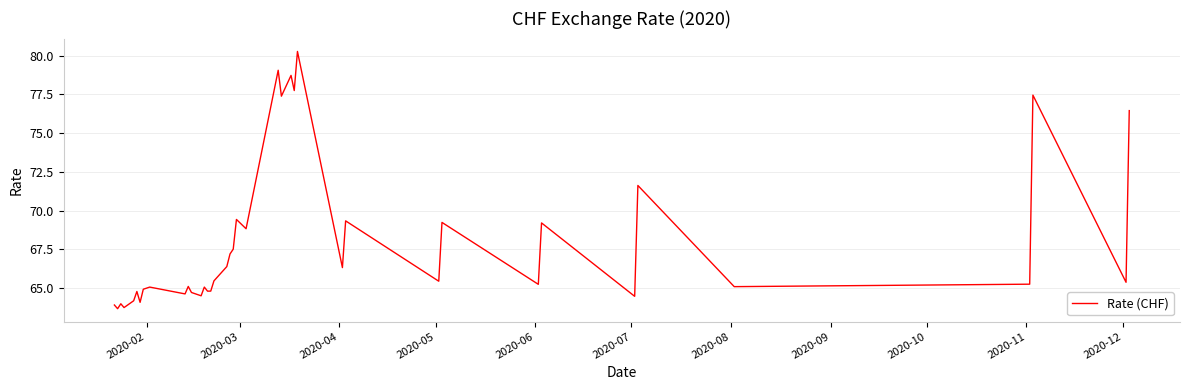

What is the difference between the maximum and minimum values?

16.6